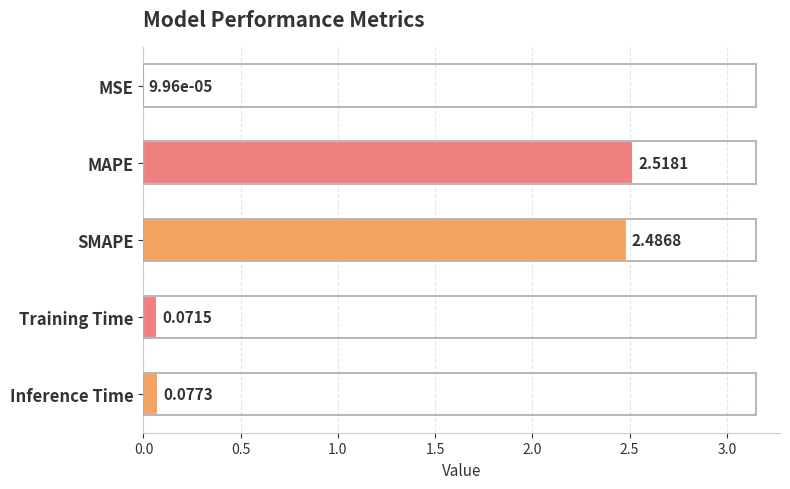

At which label is the value closest to 1?

Inference Time